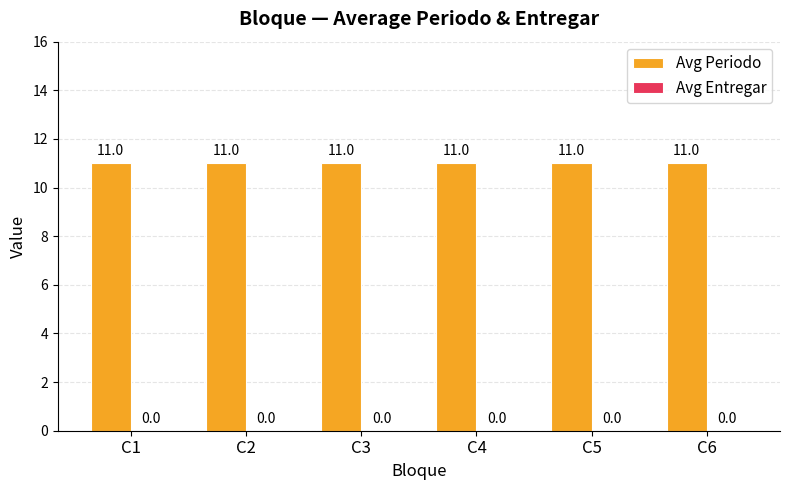

At which label does Avg Periodo reach its minimum?

C1